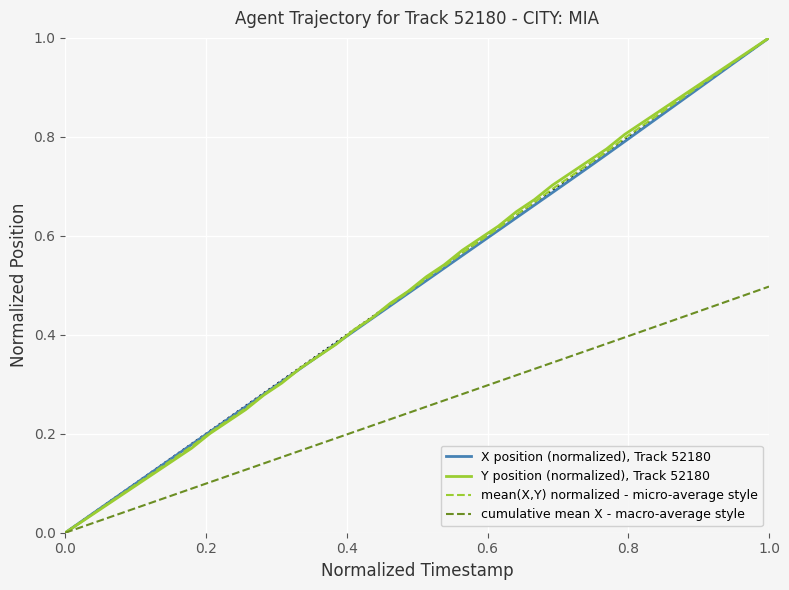

True or false: cumulative mean X - macro-average style and X position (normalized), Track 52180 cross at least once.

False